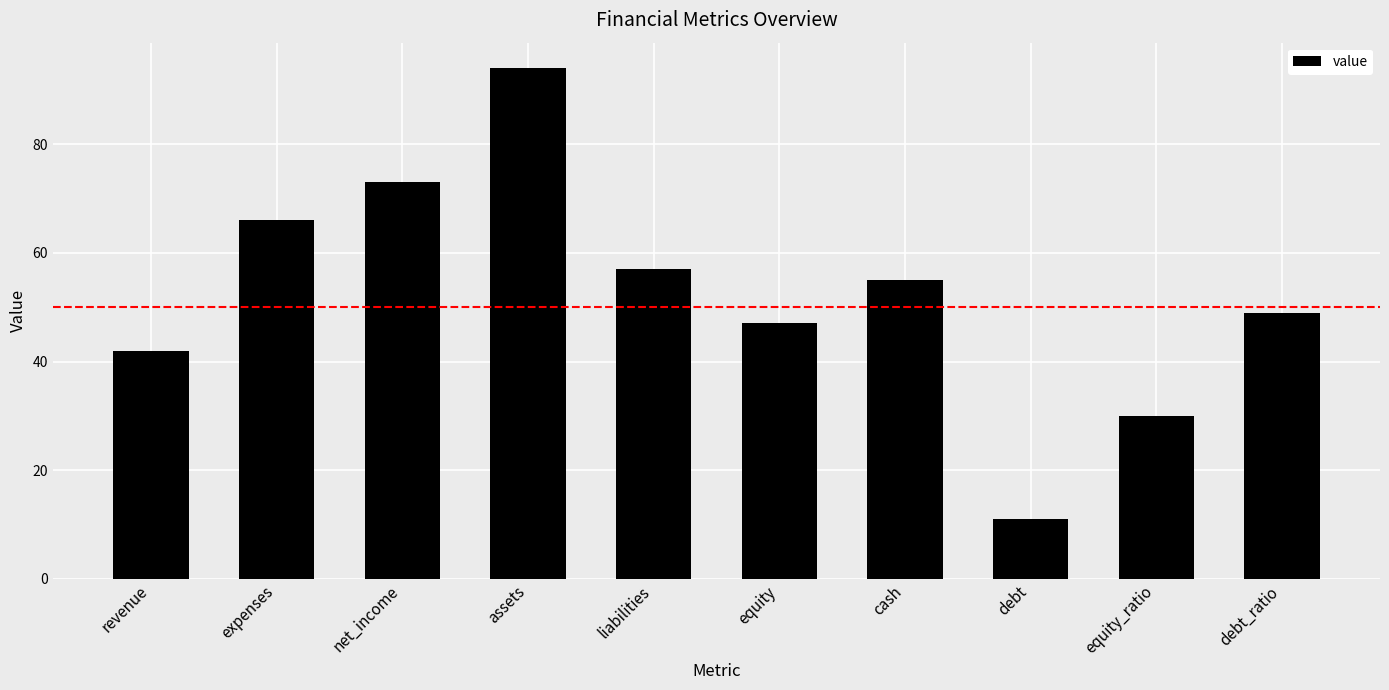

How many bars are there in total?

10